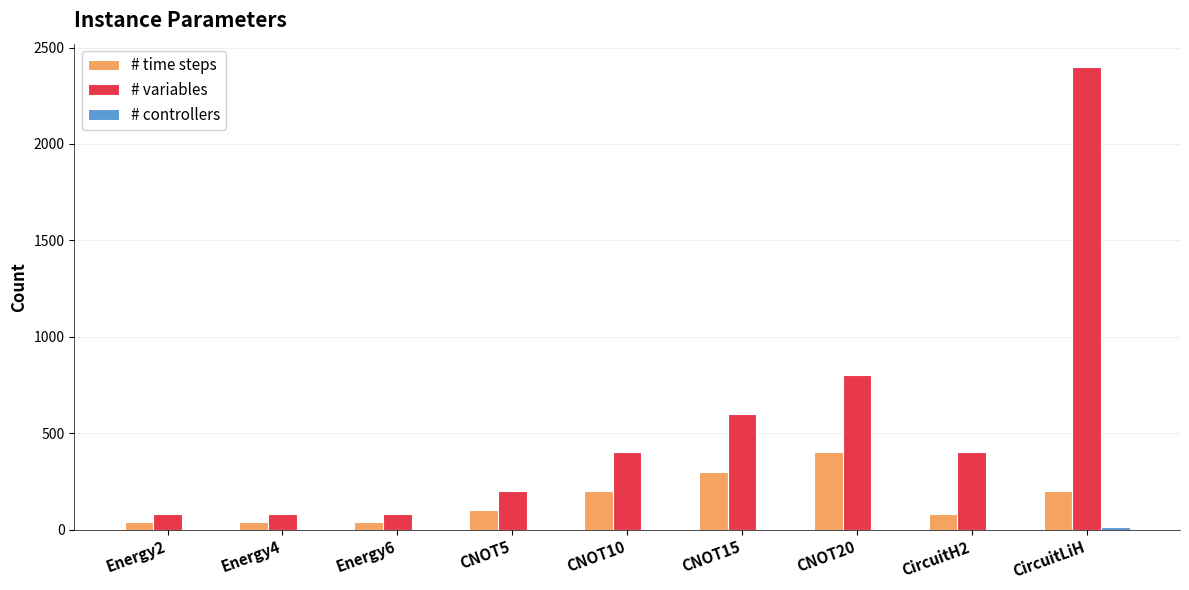

Where is # variables nearest to the value 1240?

CNOT20